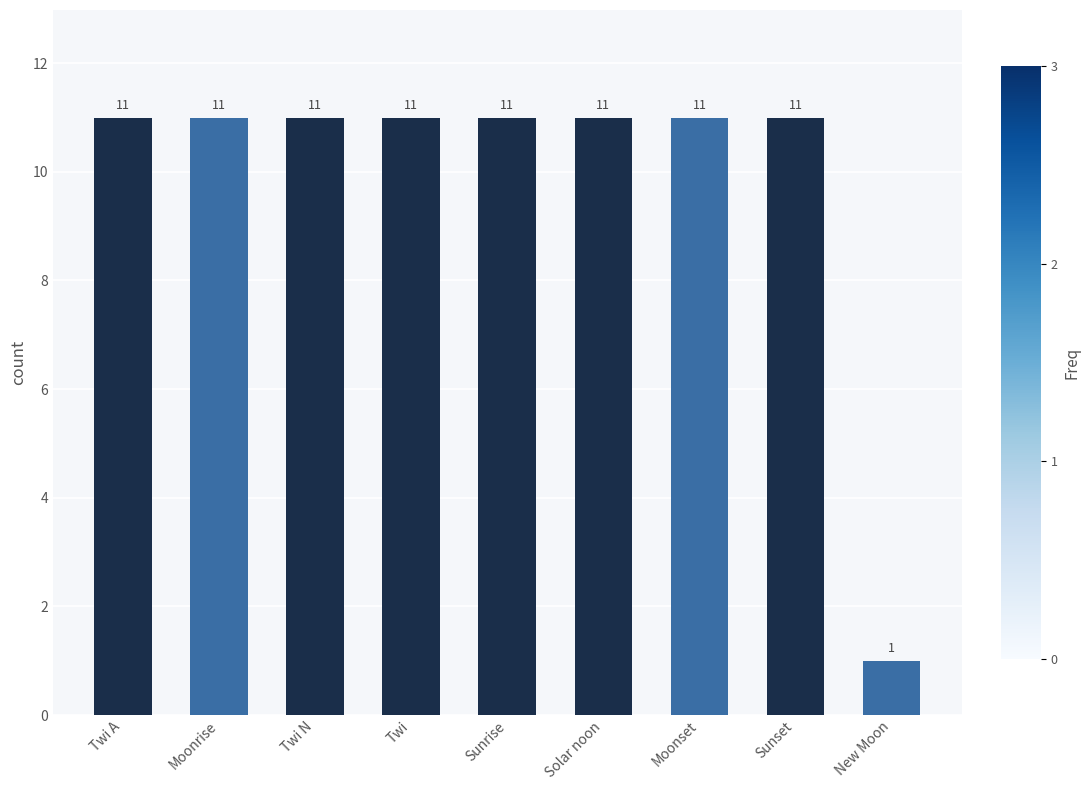

How many bars are there in total?

9